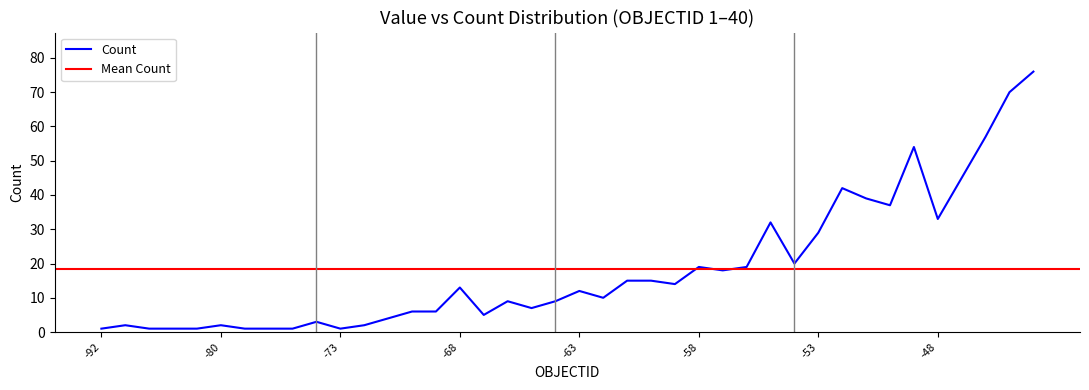

How many values in the Value series are below -73?

10